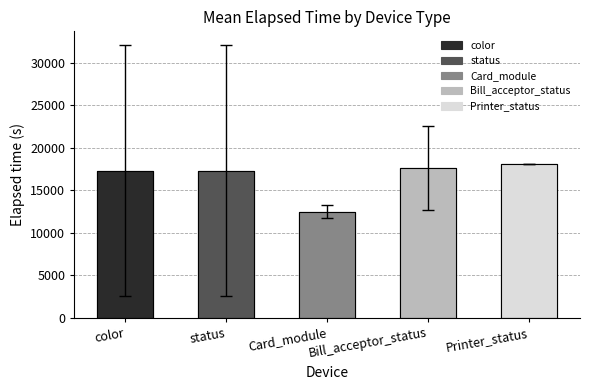

Between Bill_acceptor_status and status, which is larger?

Bill_acceptor_status